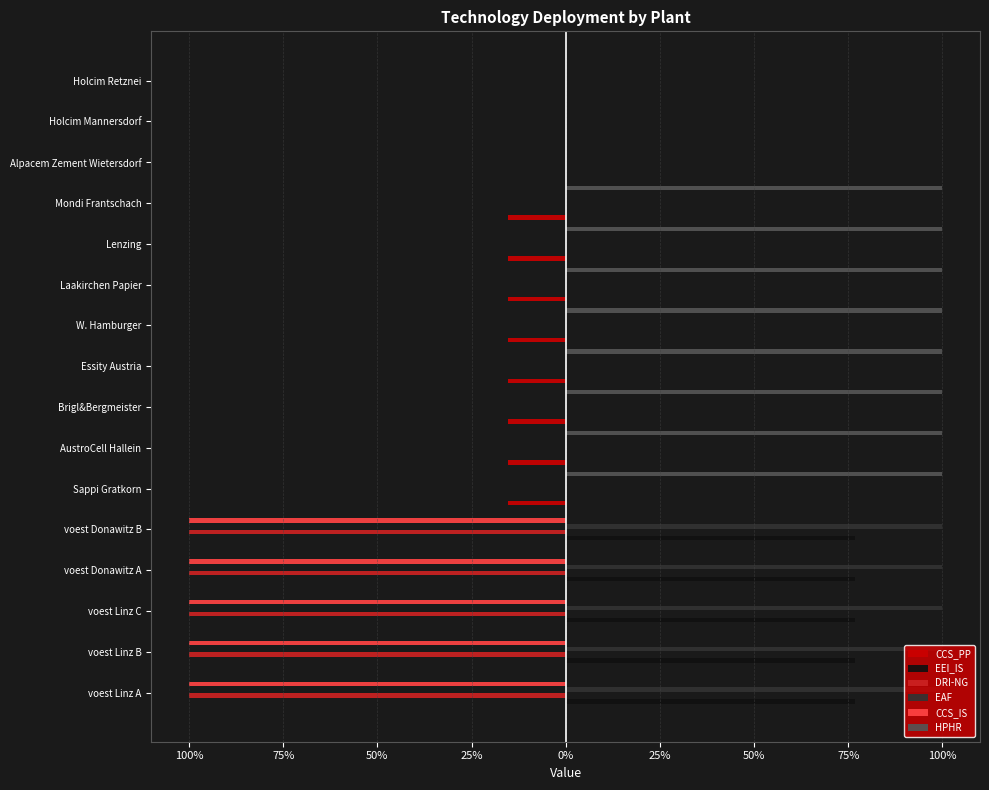

Is it true that HPHR equals 1.0 at Mondi Frantschach?

True